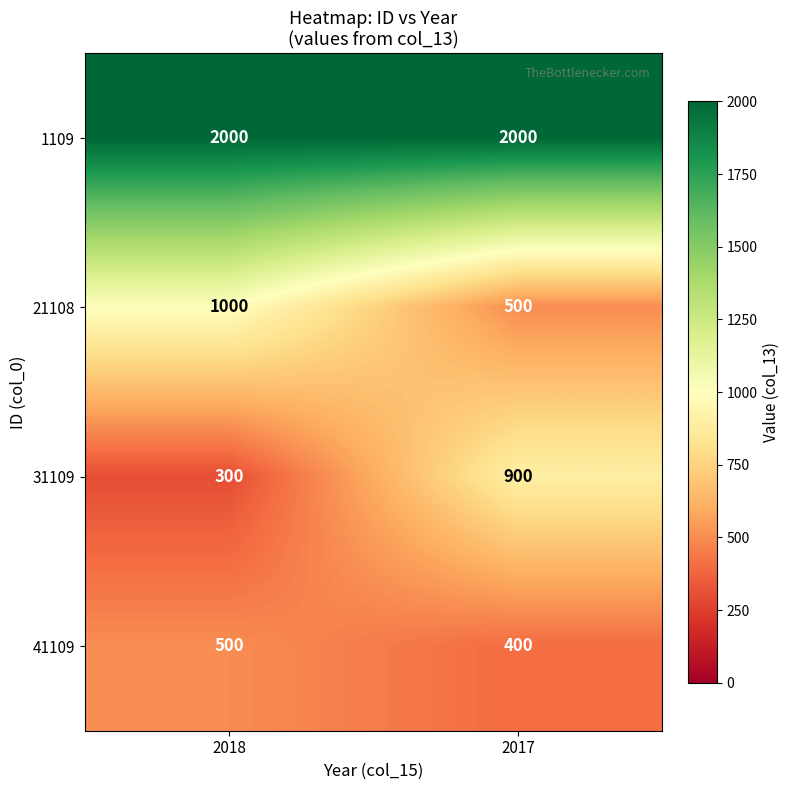

Reading left to right, what are all the values shown in this chart?

1109: 2018=2000	2017=2000
21108: 2018=1000	2017=500
31109: 2018=300	2017=900
41109: 2018=500	2017=400